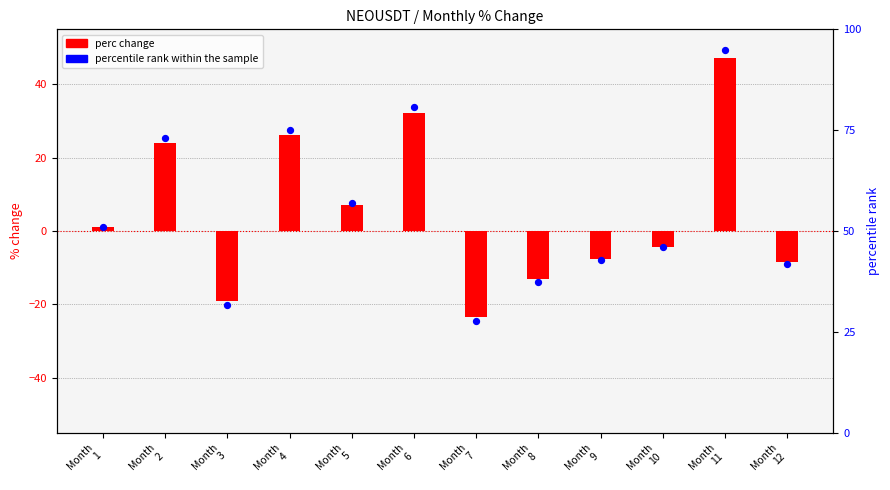

At how many categories does at least one series exceed 94?

1